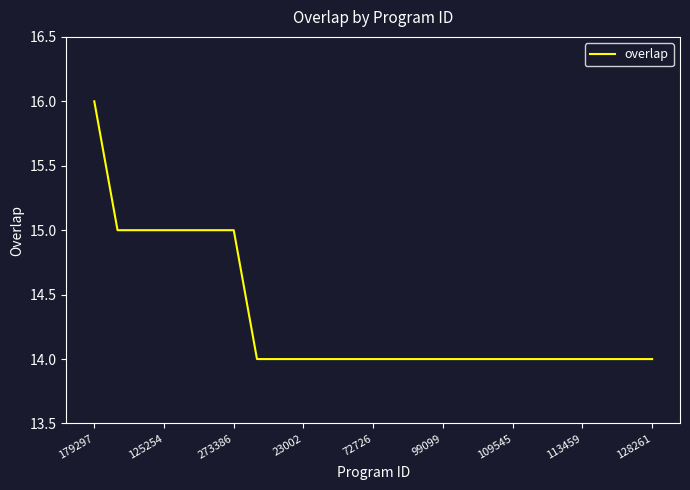

What is the minimum value shown in the chart?

14